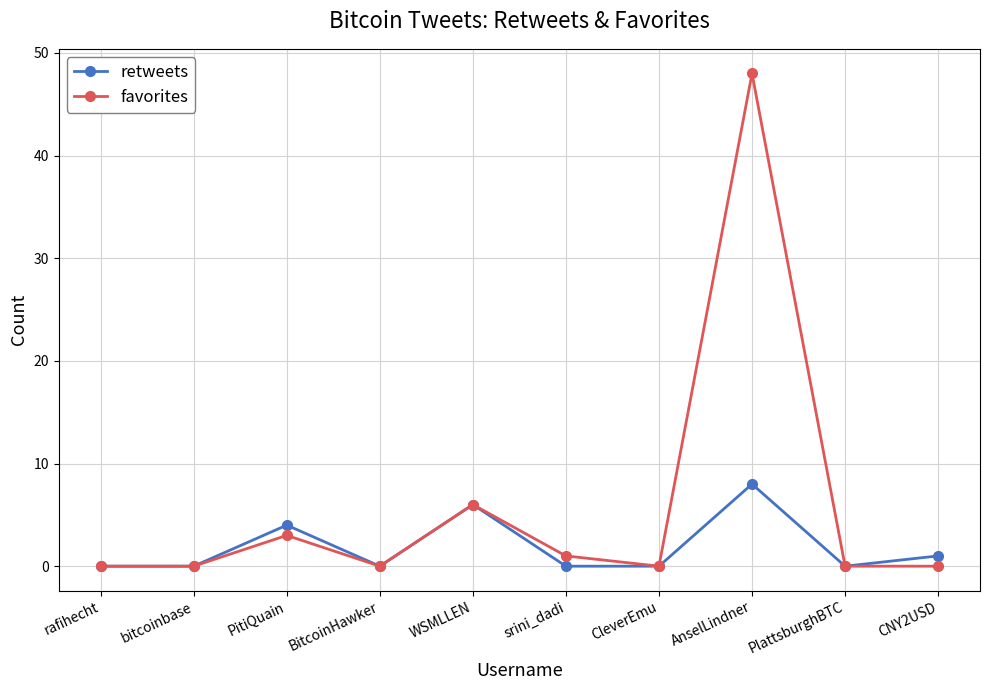

How many data points does each series have?

10